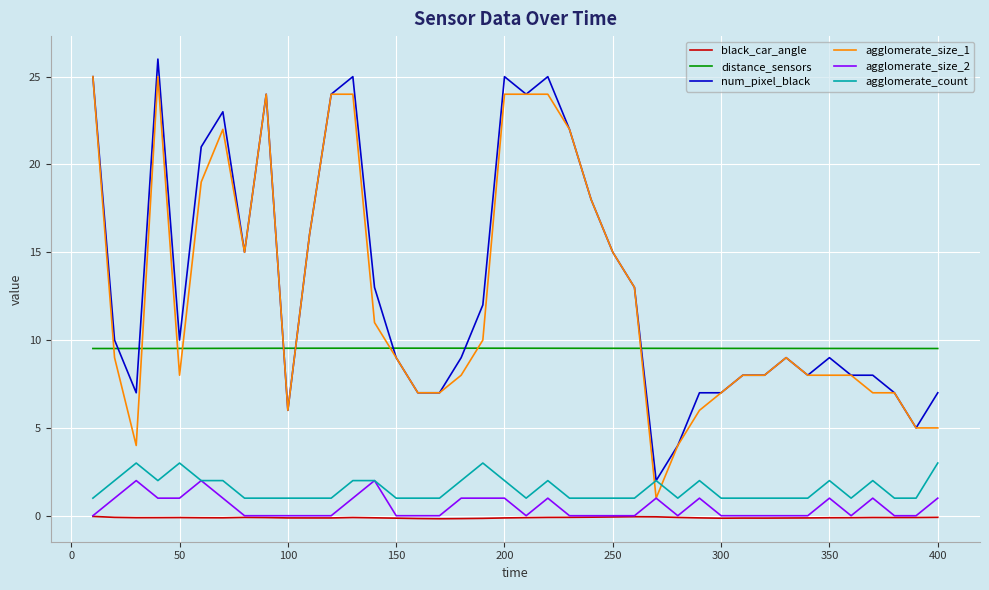

True or false: distance_sensors and agglomerate_count intersect in this chart.

False